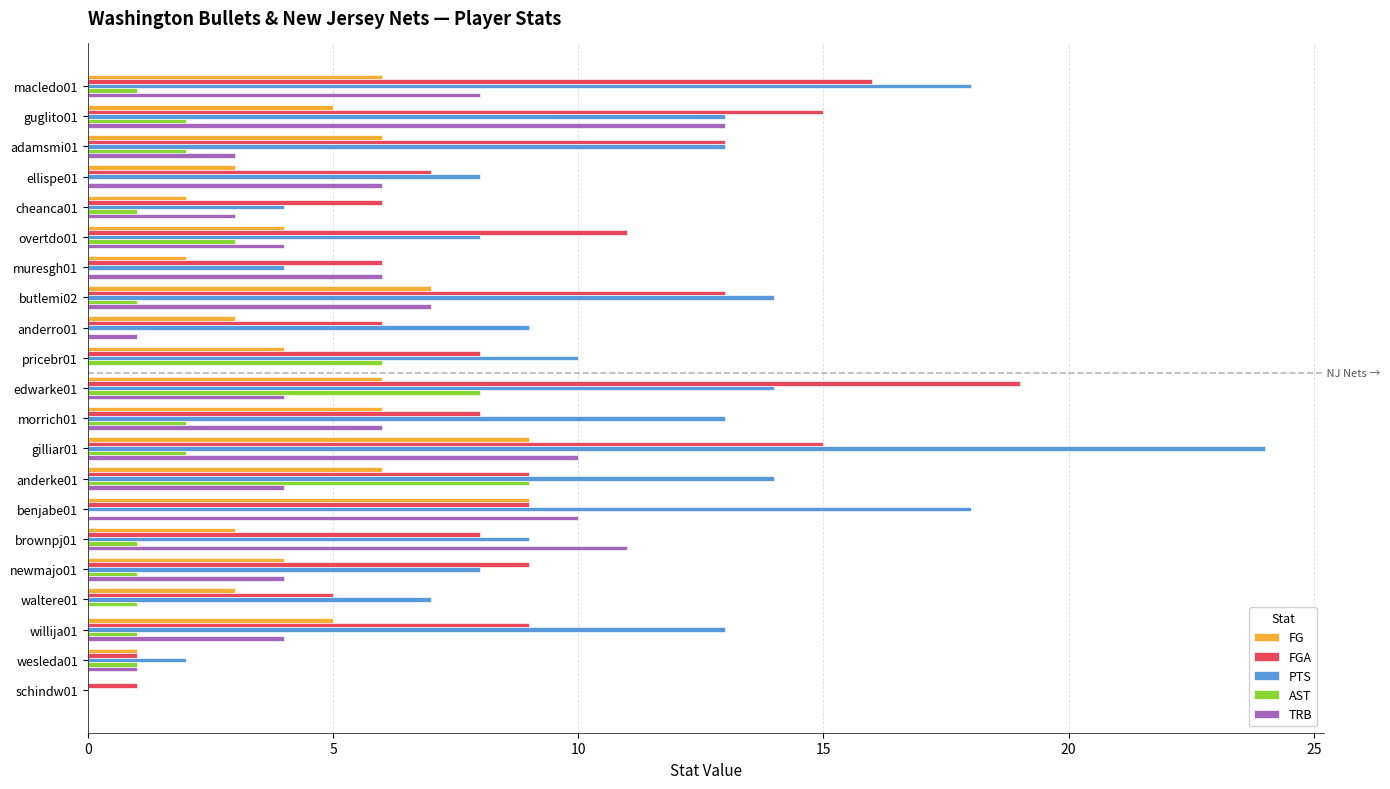

Which series has the largest total across all categories?

PTS